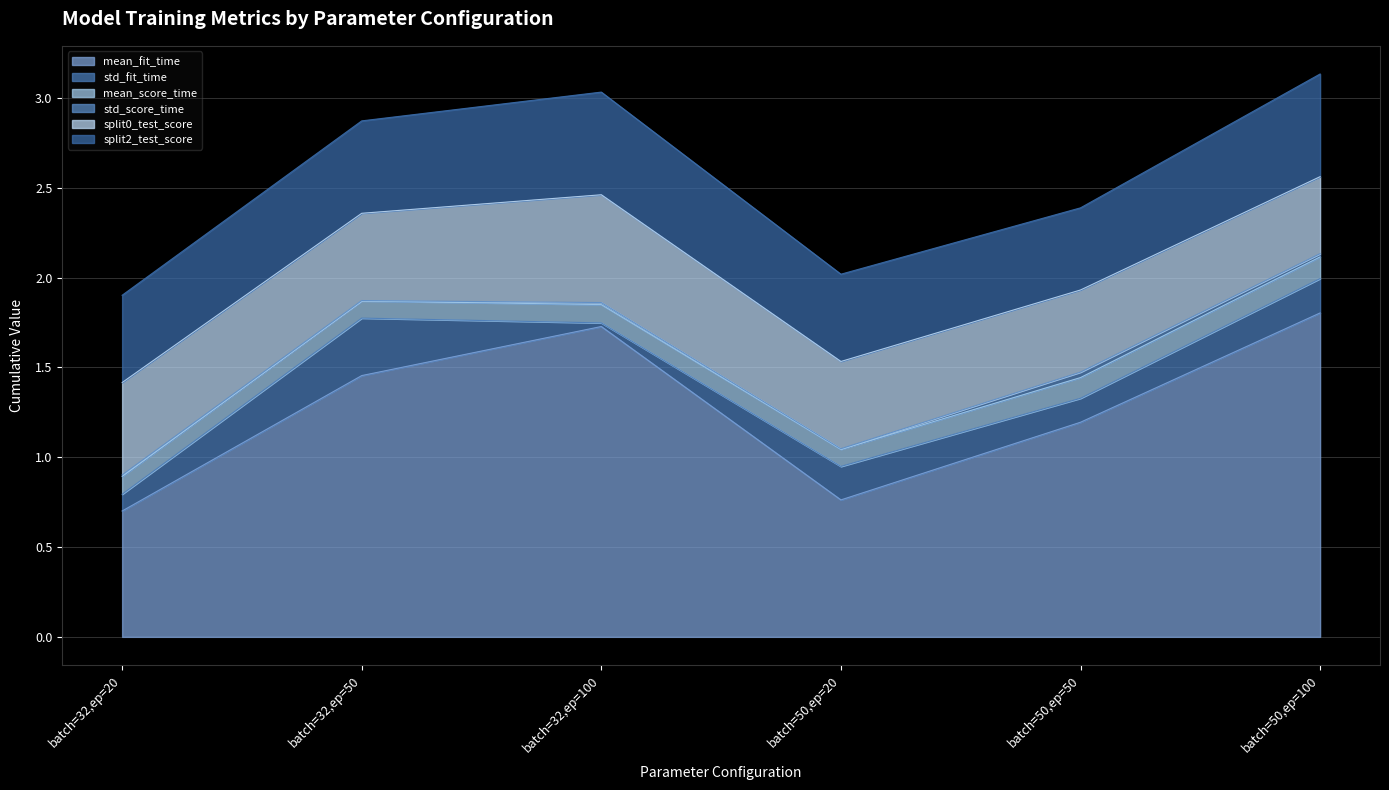

The value of mean_score_time at 5 is 0.1. True or false?

True